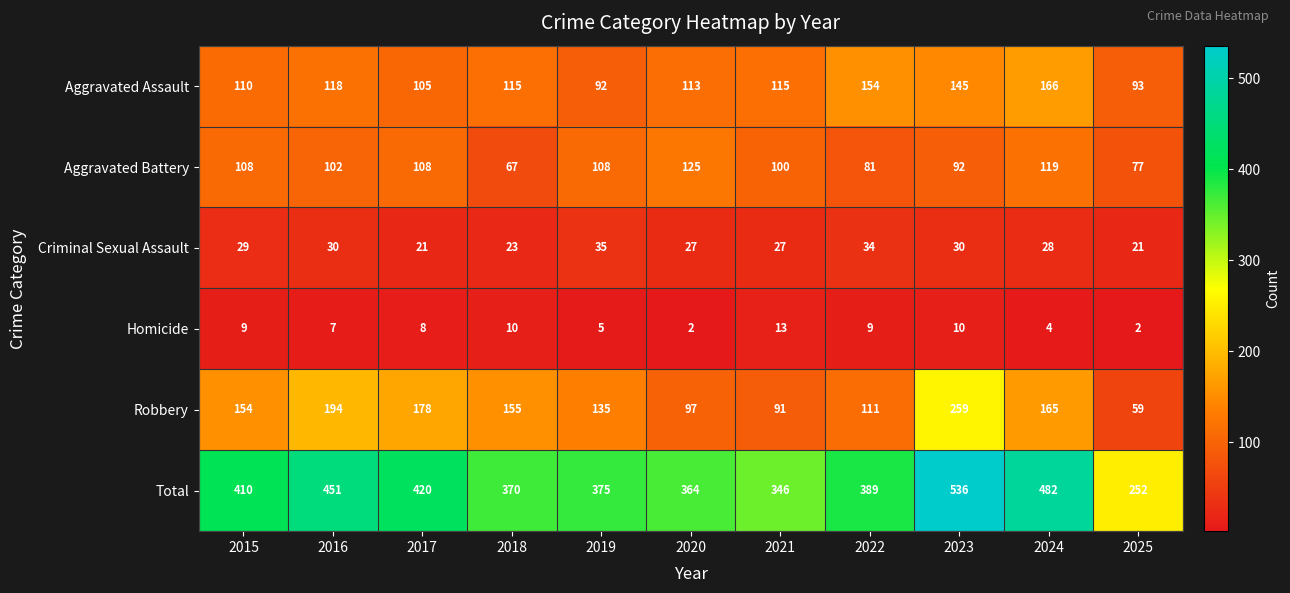

What is the lowest value of the Aggravated Assault series?

92